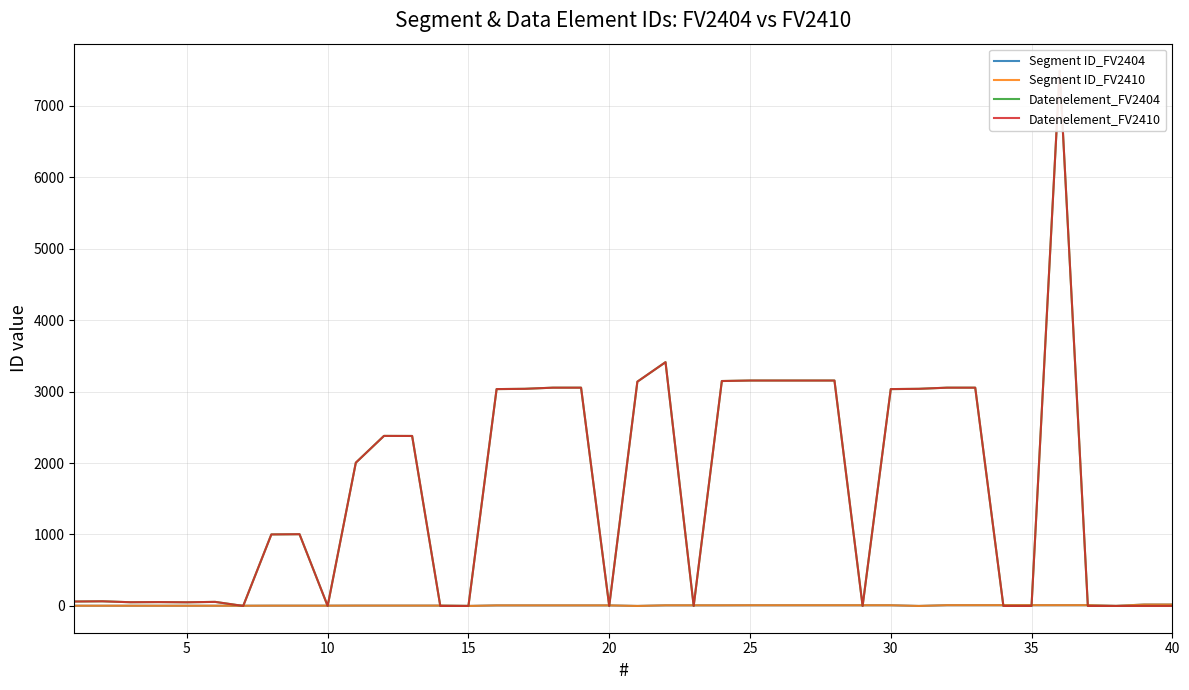

How many categories are shown in the chart?

40